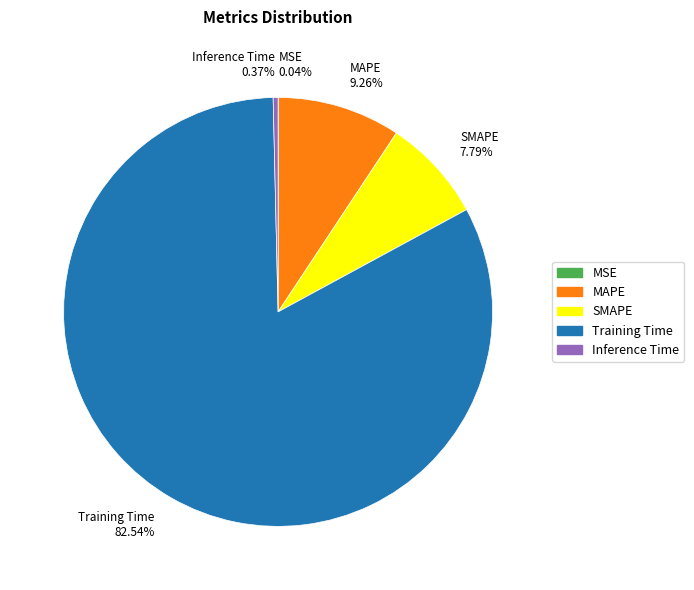

To the nearest percent, what is the combined percentage of SMAPE and MAPE?

17%